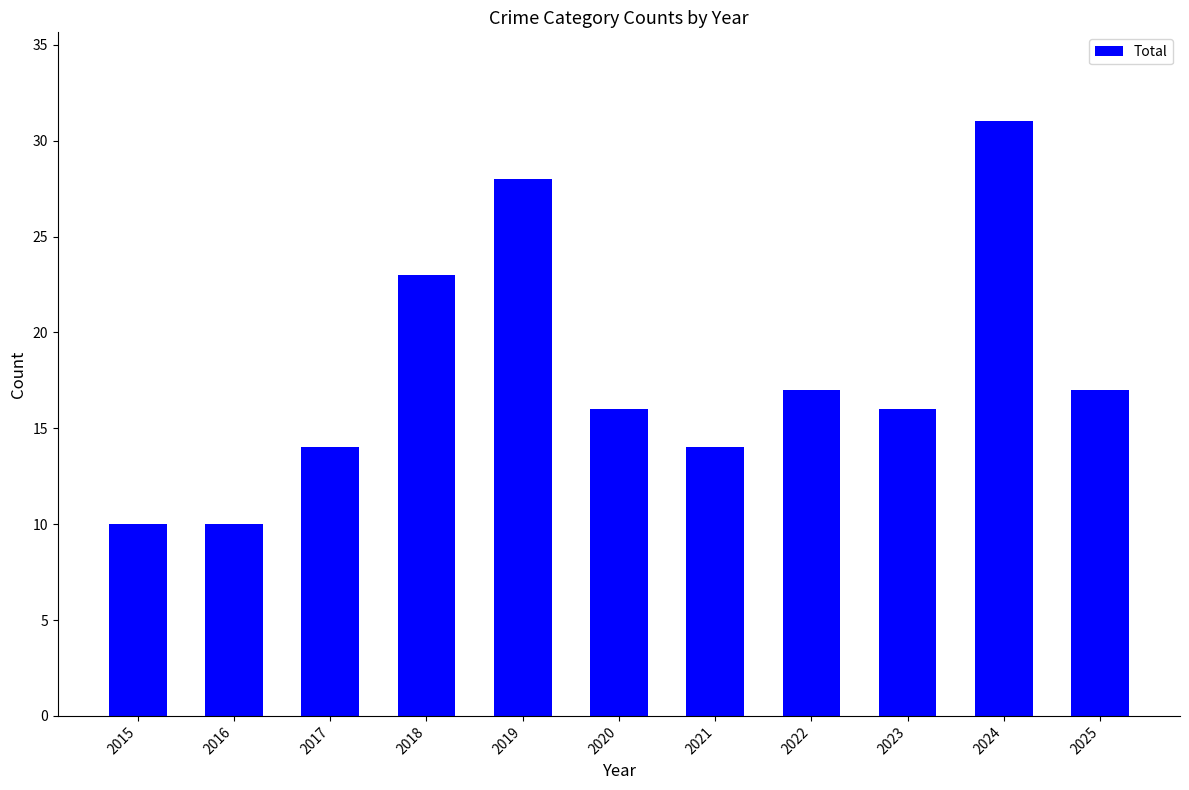

What is the greatest value displayed?

31